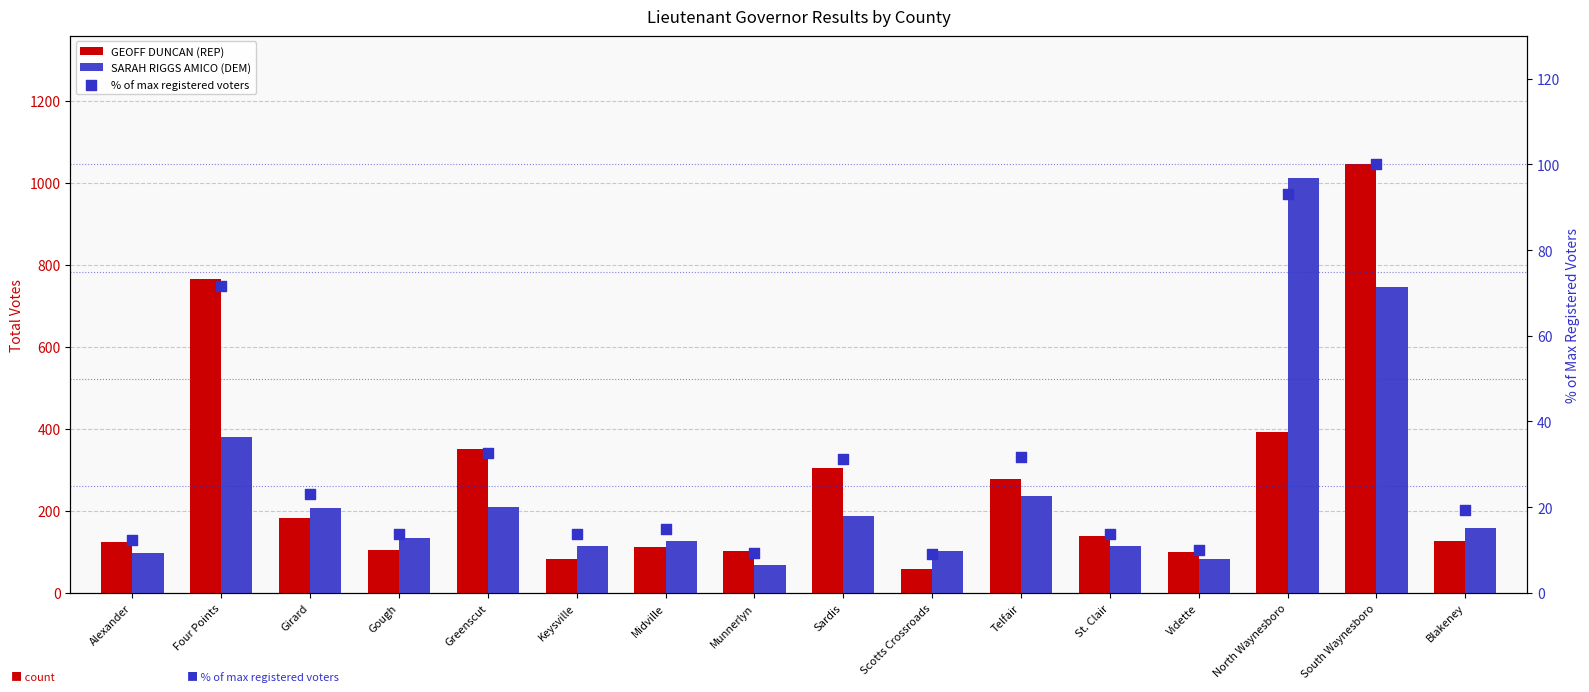

At which category is the sum across all series the highest?

South Waynesboro